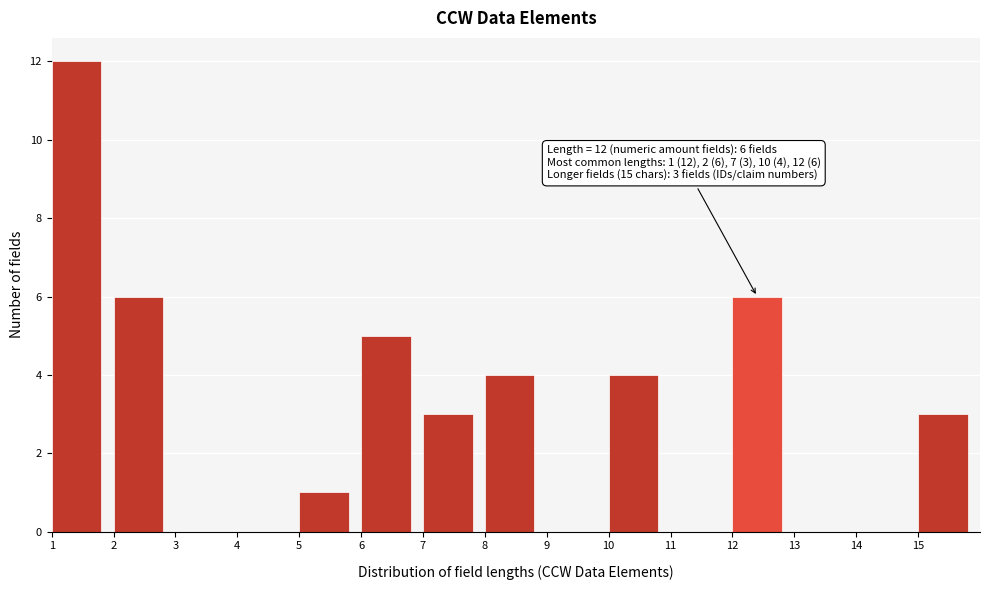

Which range on the x-axis has the tallest bar?

1 to 2